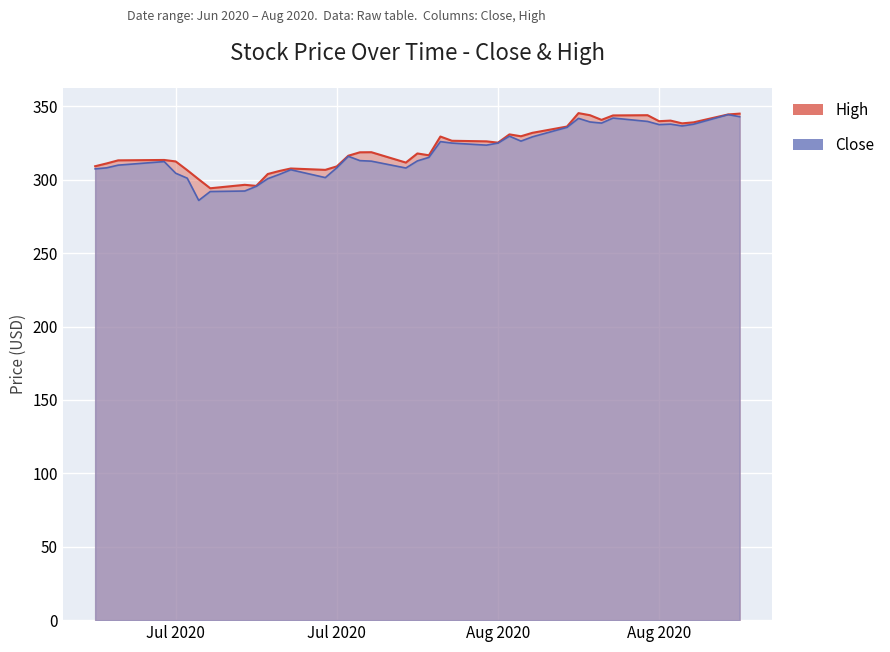

The High series shows 165.6 at 2020-07-23. True or false?

False